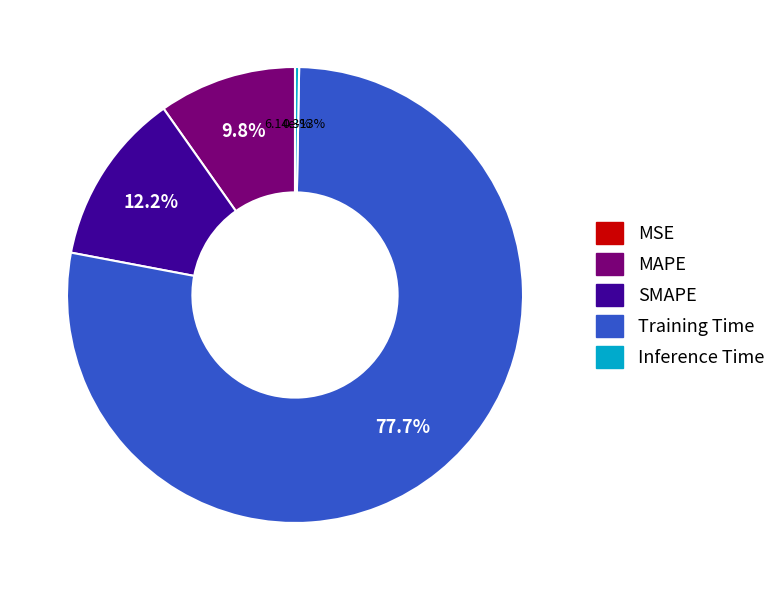

Rank the categories by value from highest to lowest.

Training Time, SMAPE, MAPE, Inference Time, MSE